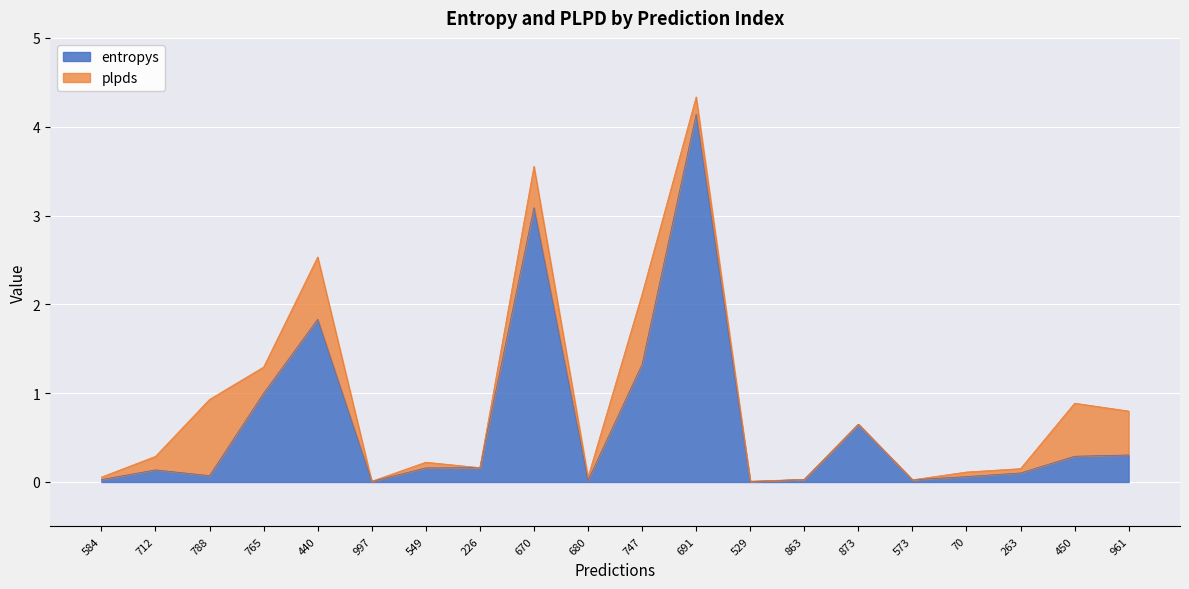

Rank the categories by value from lowest to highest.

529, 997, 680, 573, 584, 863, 70, 788, 263, 712, 549, 226, 450, 961, 873, 765, 747, 440, 670, 691